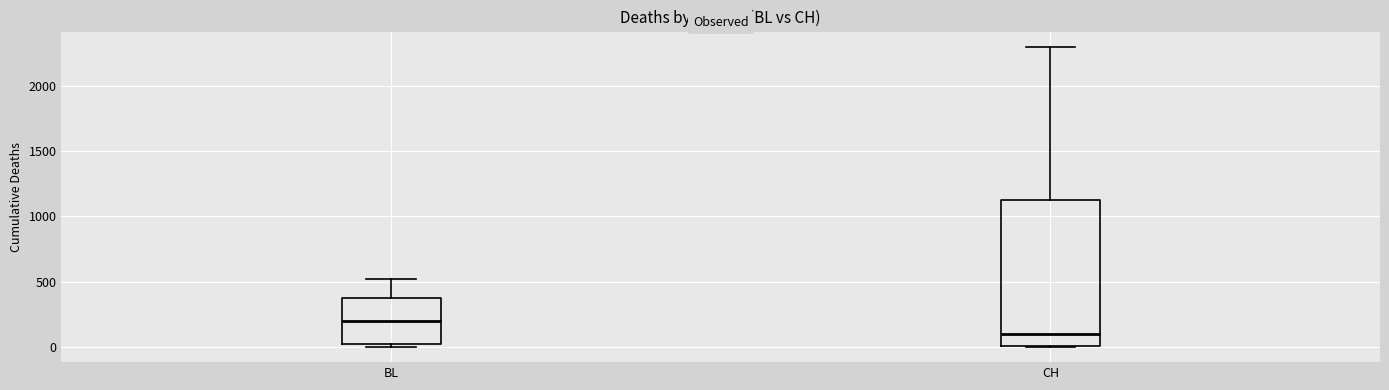

Reading left to right, read every box against the y-axis: the position of its median line, the range the box covers, and the ends of its whiskers. The values are not printed on the chart, so give them approximately, as read against the axis.

BL: median 200, box 0 to 350, whiskers 0 (just below the box's lower edge) to 500
CH: median 100, box 0 to 1100, whiskers 0 to 2300